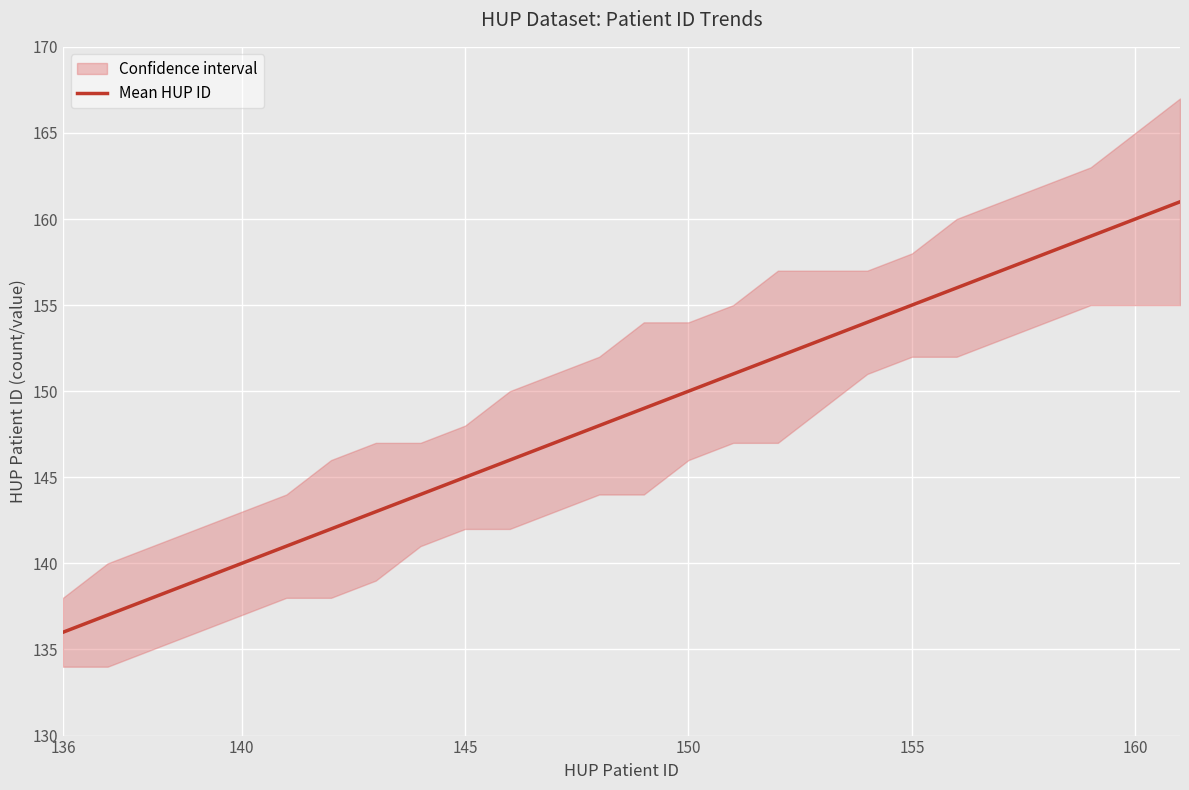

Reading left to right, extract all data points from this chart.

136	137	138	139	140	141	142	143	144	145	146	147	148	149	150	151	152	153	154	155	156	157	158	159	160	161